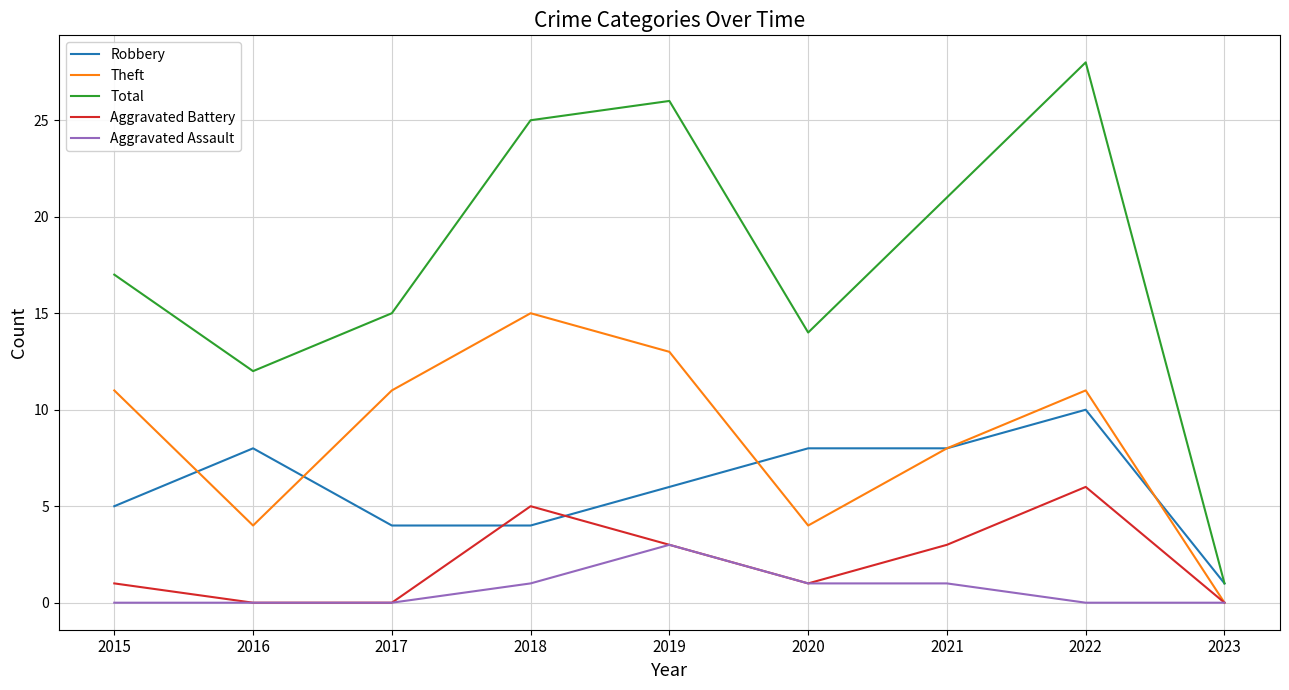

Where is the first local maximum for Total?

2019